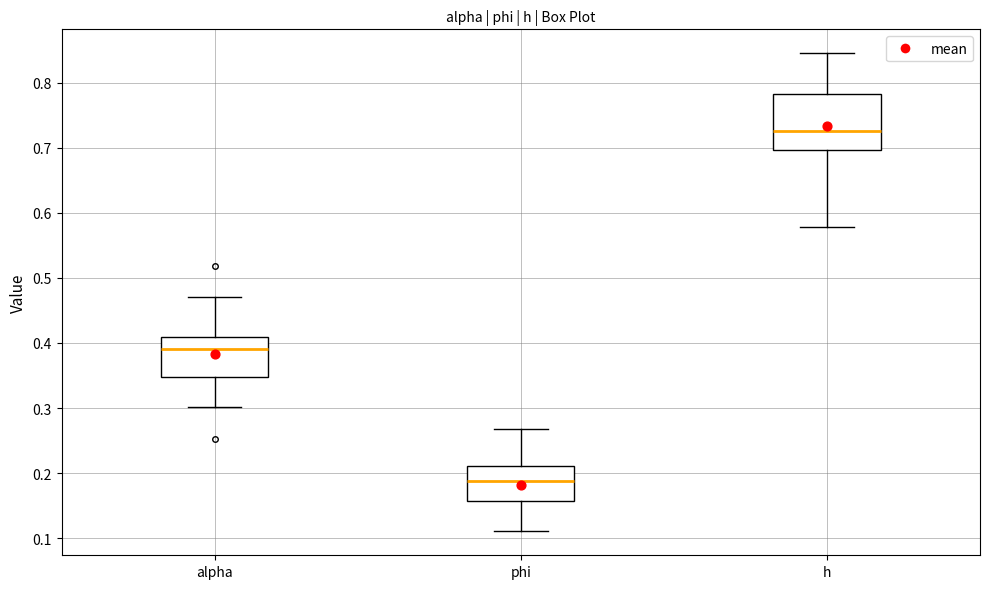

Where does the lower whisker of the box for phi end on the y-axis? The values are not printed on the chart, so give them approximately, as read against the axis.

0.11